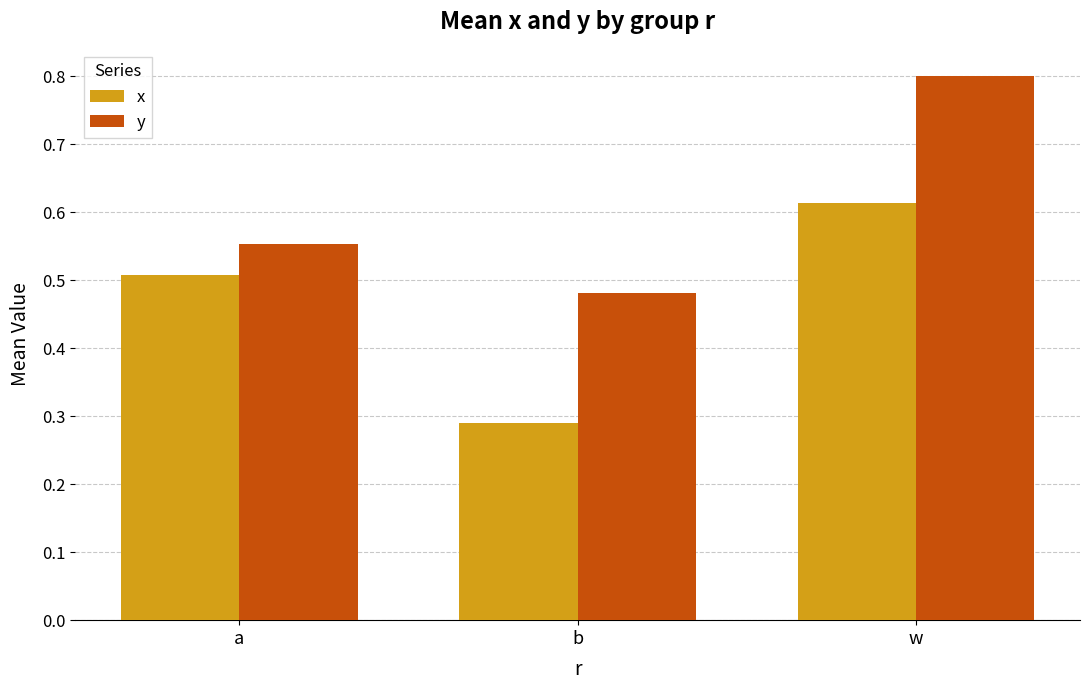

List the labels in order of y value, smallest first.

b, a, w